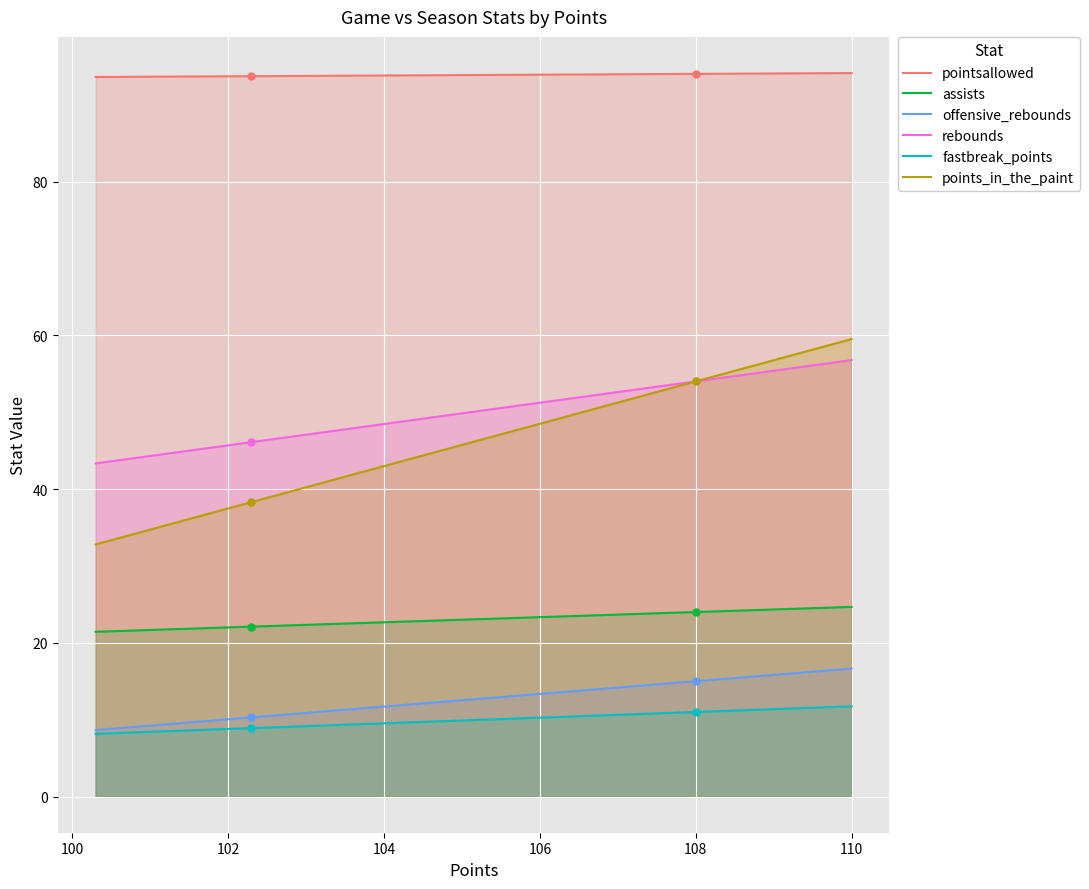

What is the value of the pointsallowed point at the 1st from the left?

93.6